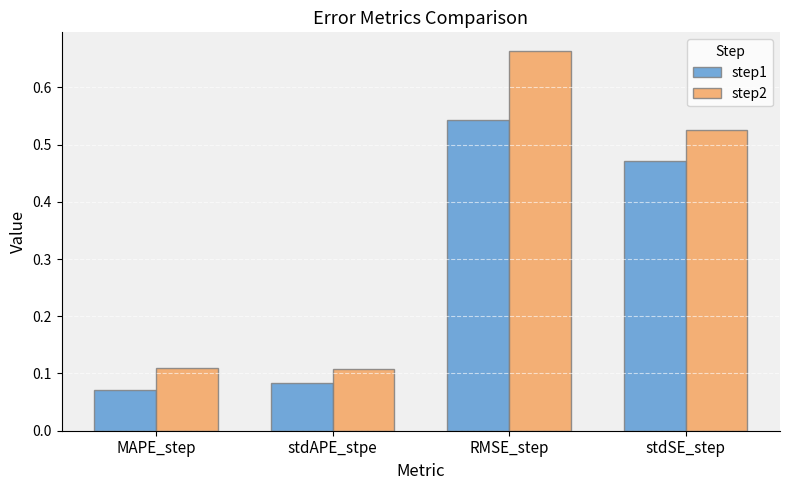

The value of step2 at MAPE_step is 0.2. True or false?

False